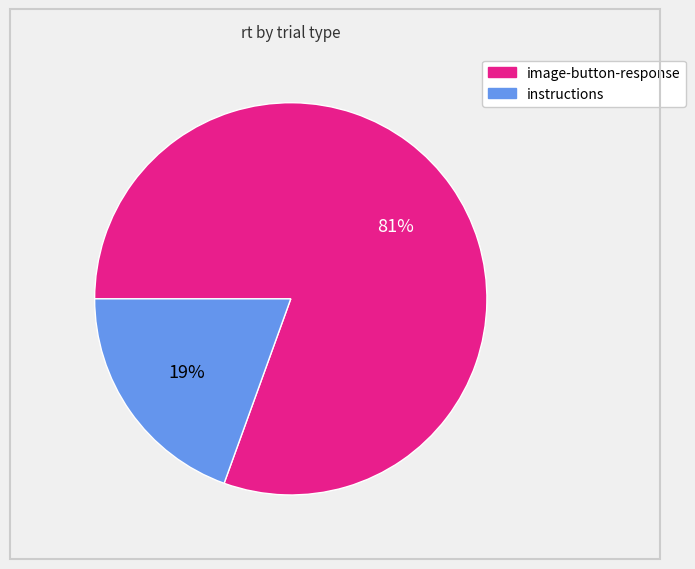

Is there any slice that represents more than half of the pie?

Yes